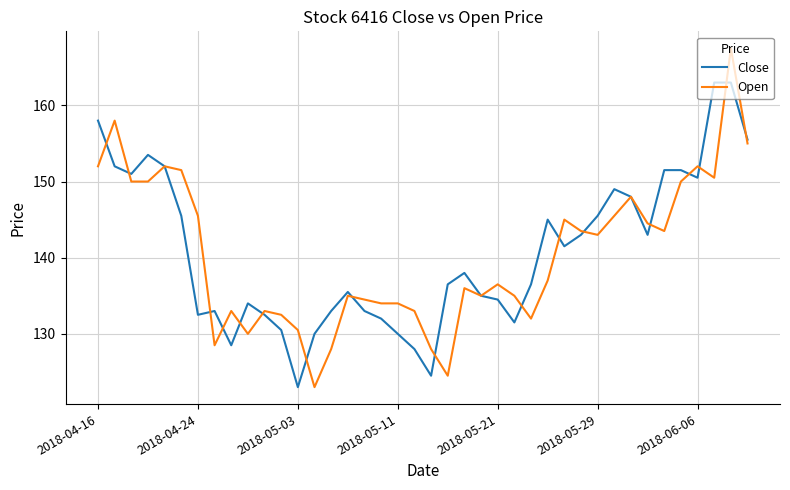

Is this an area chart (filled region under the line)?

No